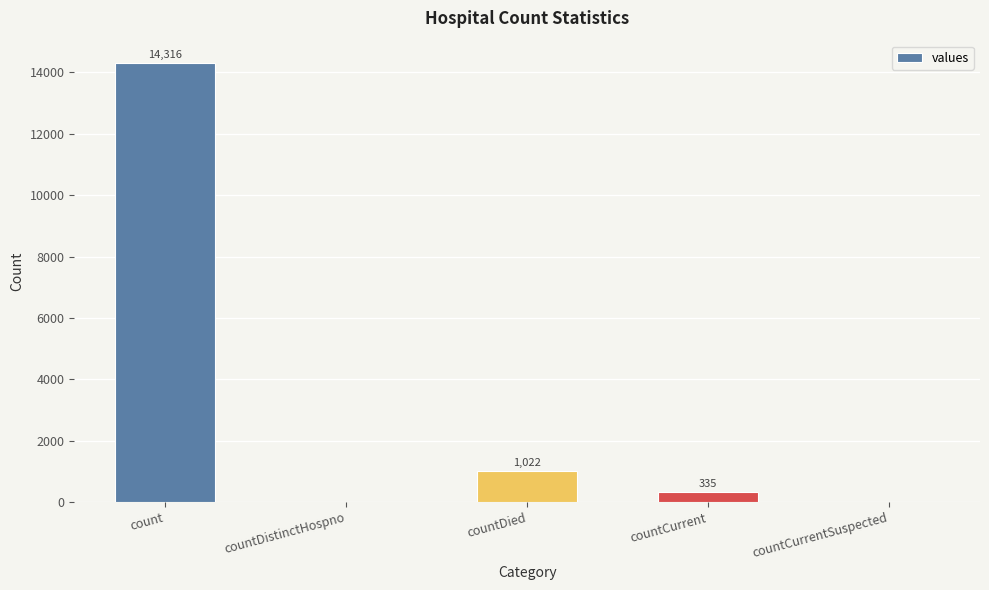

What value does the data have at countDied, to the nearest 50?

1000